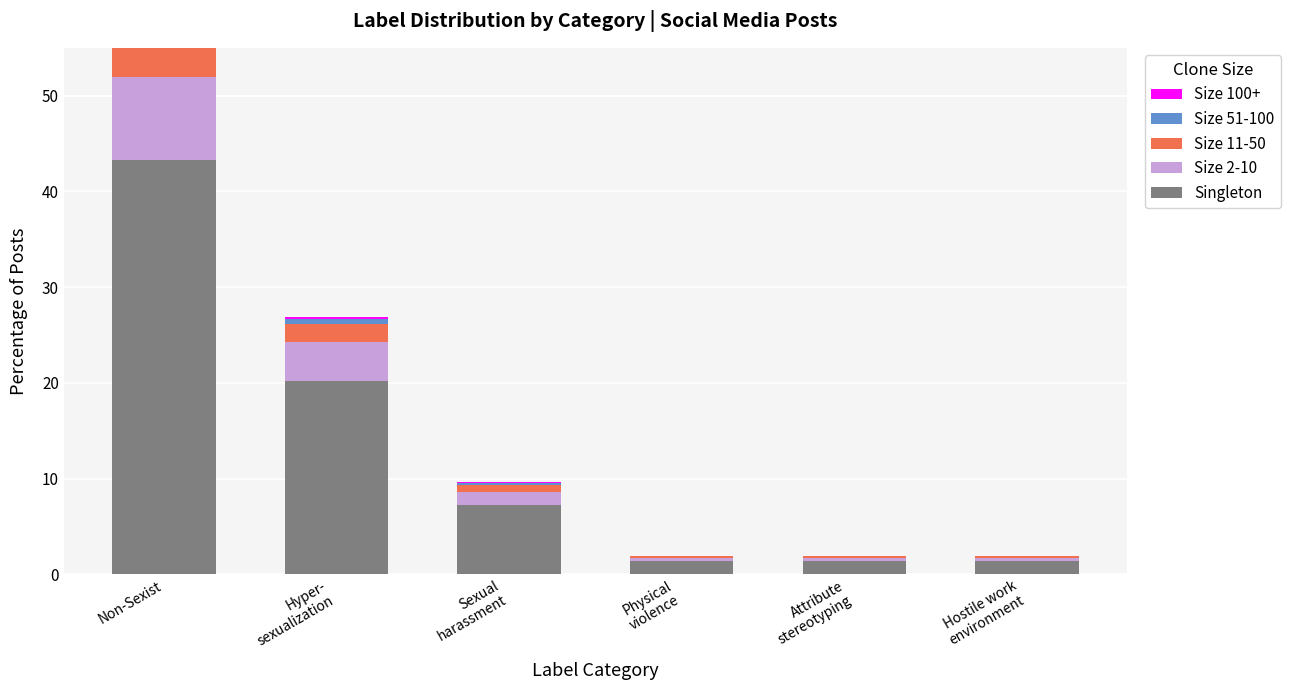

At which category is the sum across all series the highest?

Non-Sexist